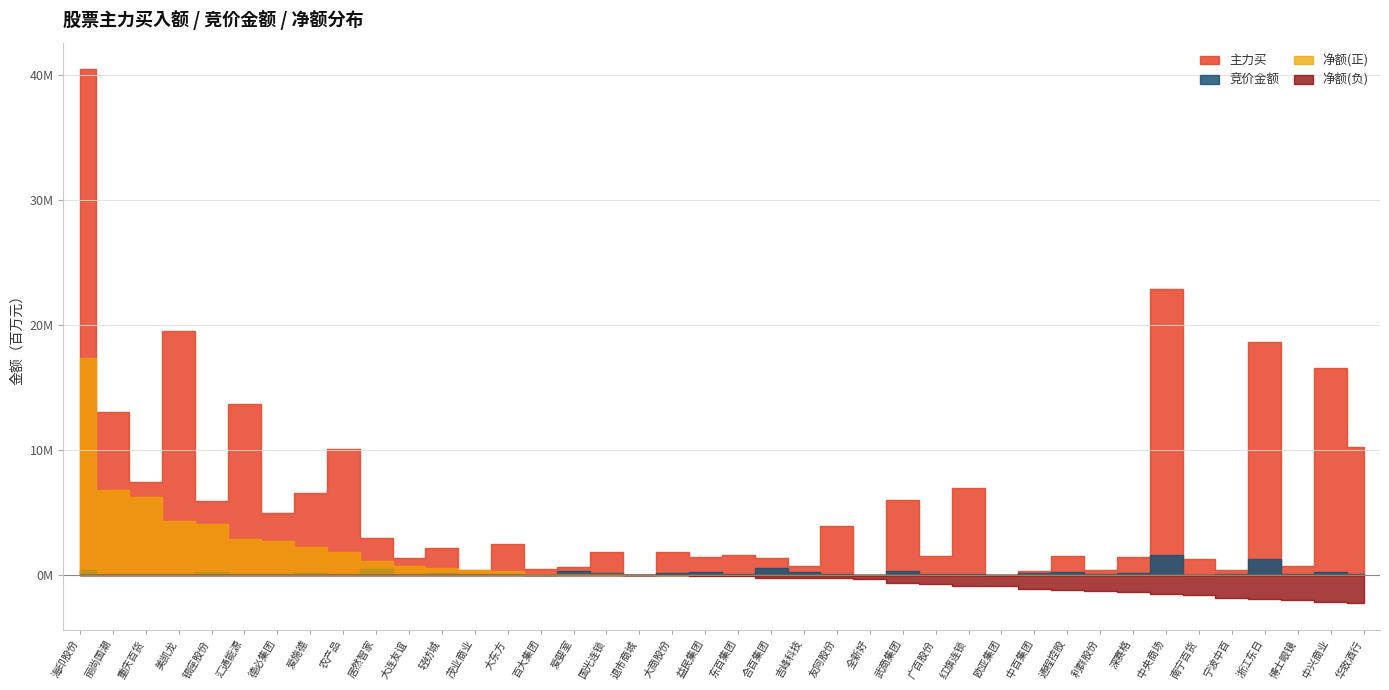

Reading left to right, what are all the values shown in this chart?

竞价金额: 400440	39760	100770	74261	232044	103530	73179	134044	108230	499087	62608	124912	47520	78604	860	342260	149468	14820	116928	205150	40703	554888	194403	46718	0	307664	37345	113578	15504	132050	246468	42300	166518	1567082	28840	61070	1260948	44836	251328	85728
主力买: 40437762	12996548	7450212	19537904	5912247	13645317	4967850	6557794	10054933	2931227	1331972	2117686	397997	2506004	511800	660283	1852634	0	1871831	1418693	1561429	1338218	718231	3924707	0	5984543	1529664	6946237	0	322846	1537315	431334	1440366	22874152	1252499	371259	18607594	730766	16513289	10208553
净额: 17355013	6757865	6210790	4289797	4088325	2902012	2698760	2206558	1859303	1095439	692373	554705	397997	306279	86300	78139	77618	0	-38314	-51392	-118388	-208103	-217230	-224641	-324696	-677960	-693404	-871651	-908611	-1098007	-1212069	-1317674	-1337377	-1544194	-1628023	-1854444	-1889590	-1971425	-2196767	-2259020